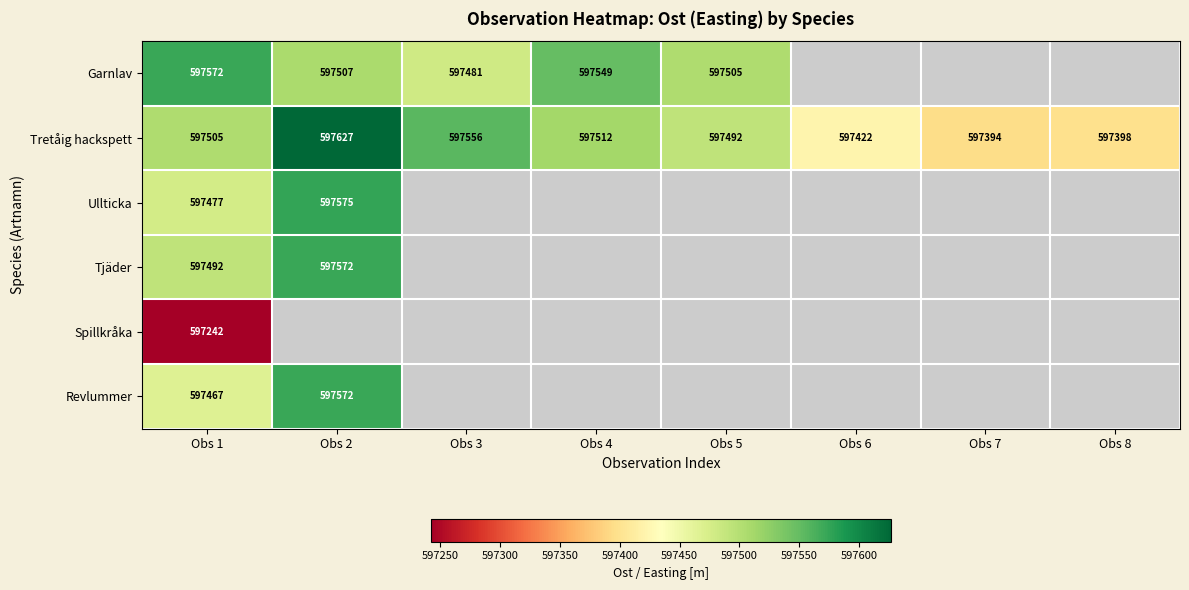

True or false: Garnlav has a value of 597507 at Obs 2.

True